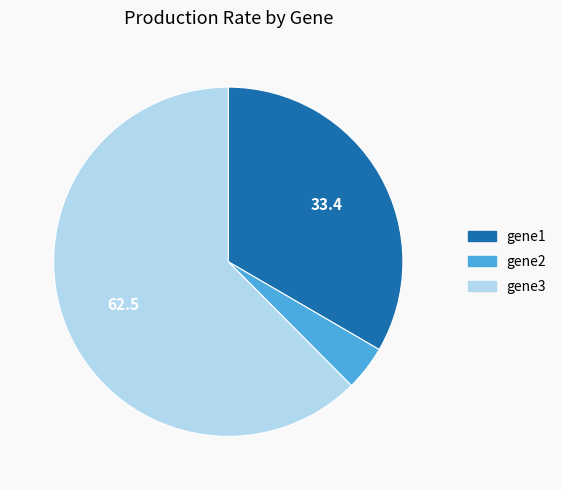

Which slice represents more than half of the pie?

gene3